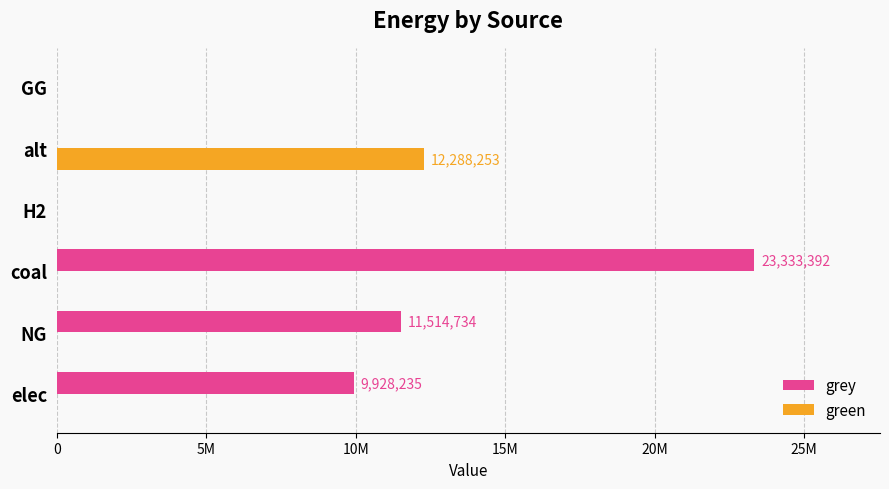

What are all the series names shown in the legend?

grey, green